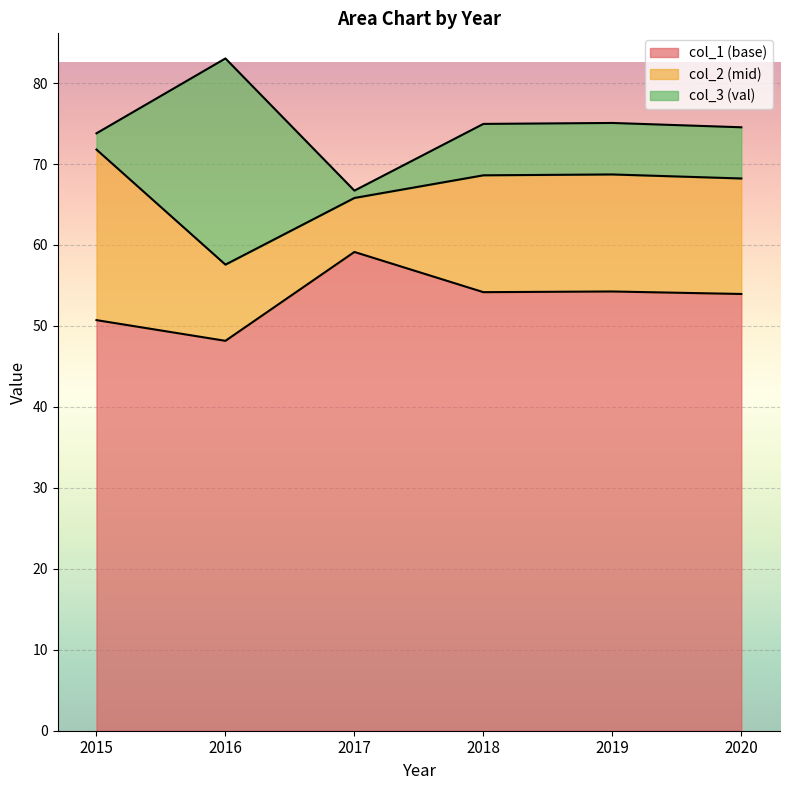

The value of col_1 (base) at 2019 is 35.8. True or false?

False